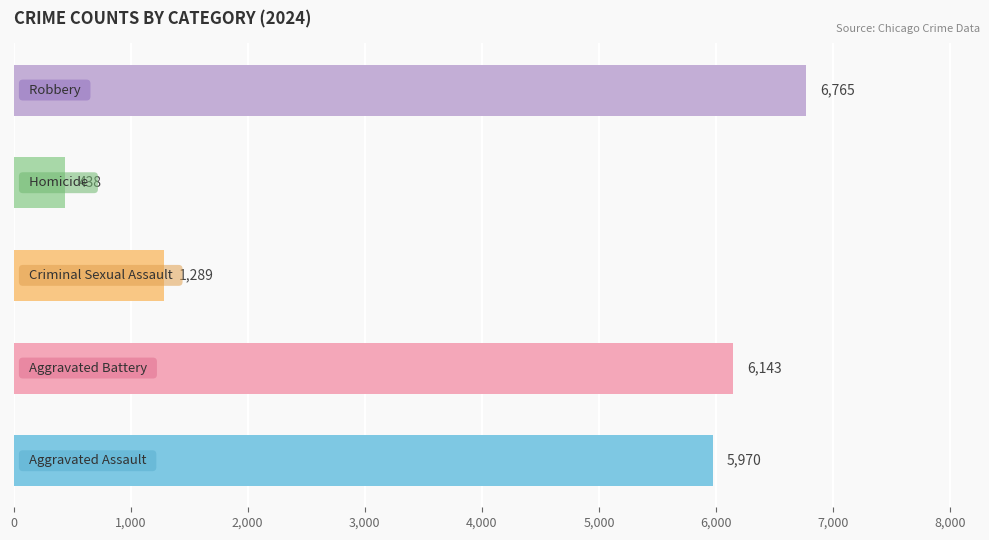

What is the greatest value displayed?

6765